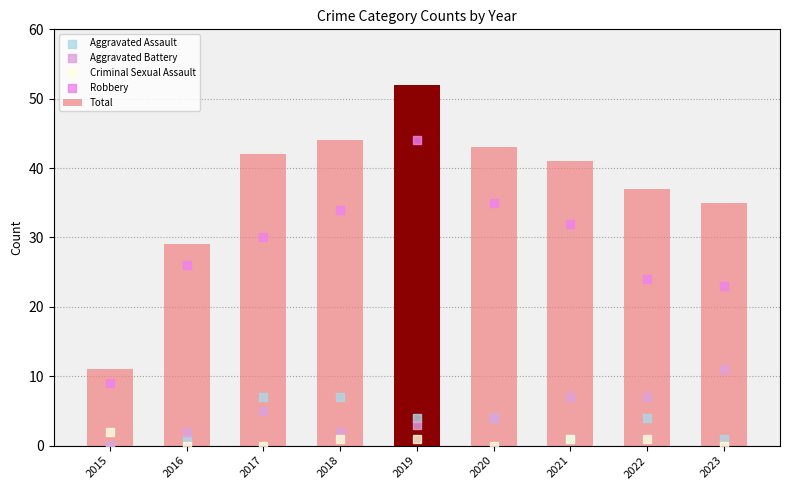

Which series contains the lowest Y value?

Aggravated Assault